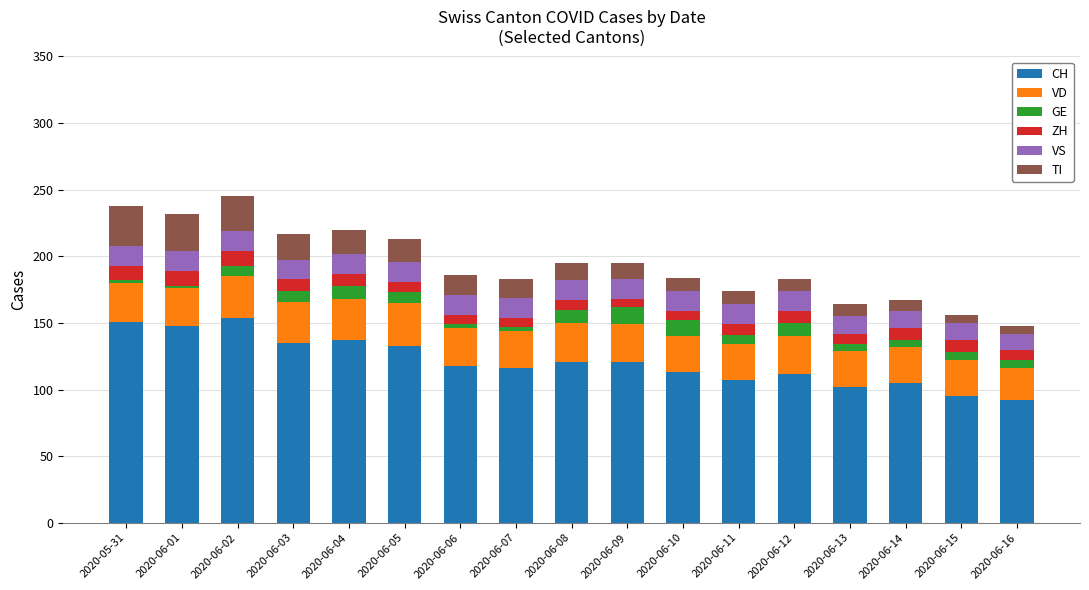

Does the chart contain any negative values?

No